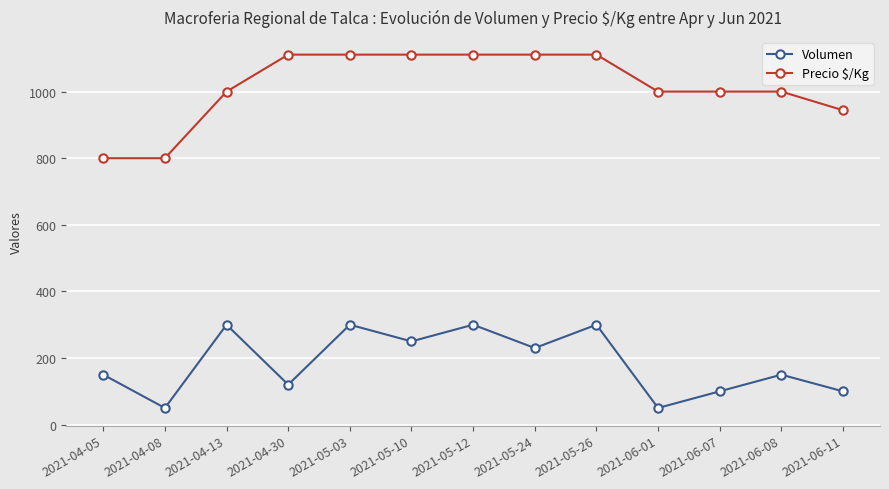

What is the difference between the highest and lowest values at 2021-05-03?

811